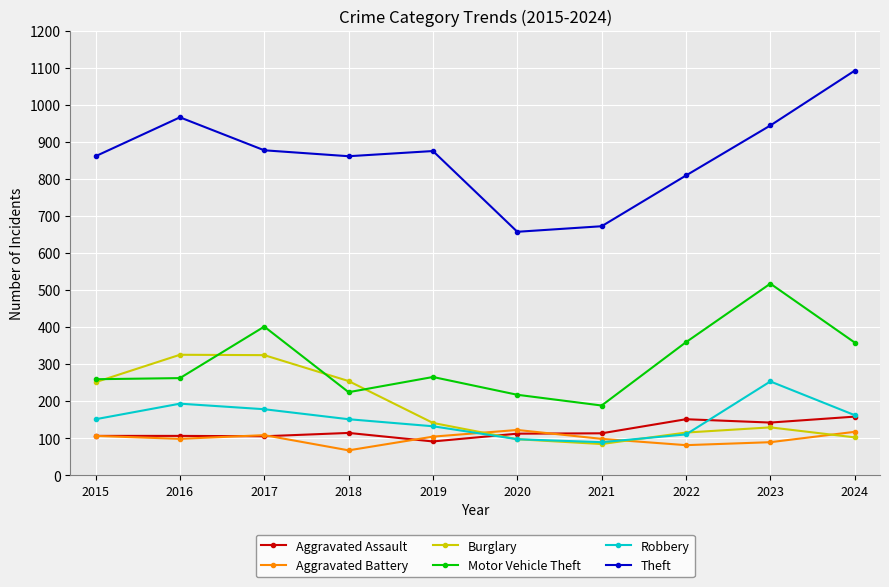

After their last crossing, which series has the higher values: Burglary or Aggravated Assault?

Aggravated Assault